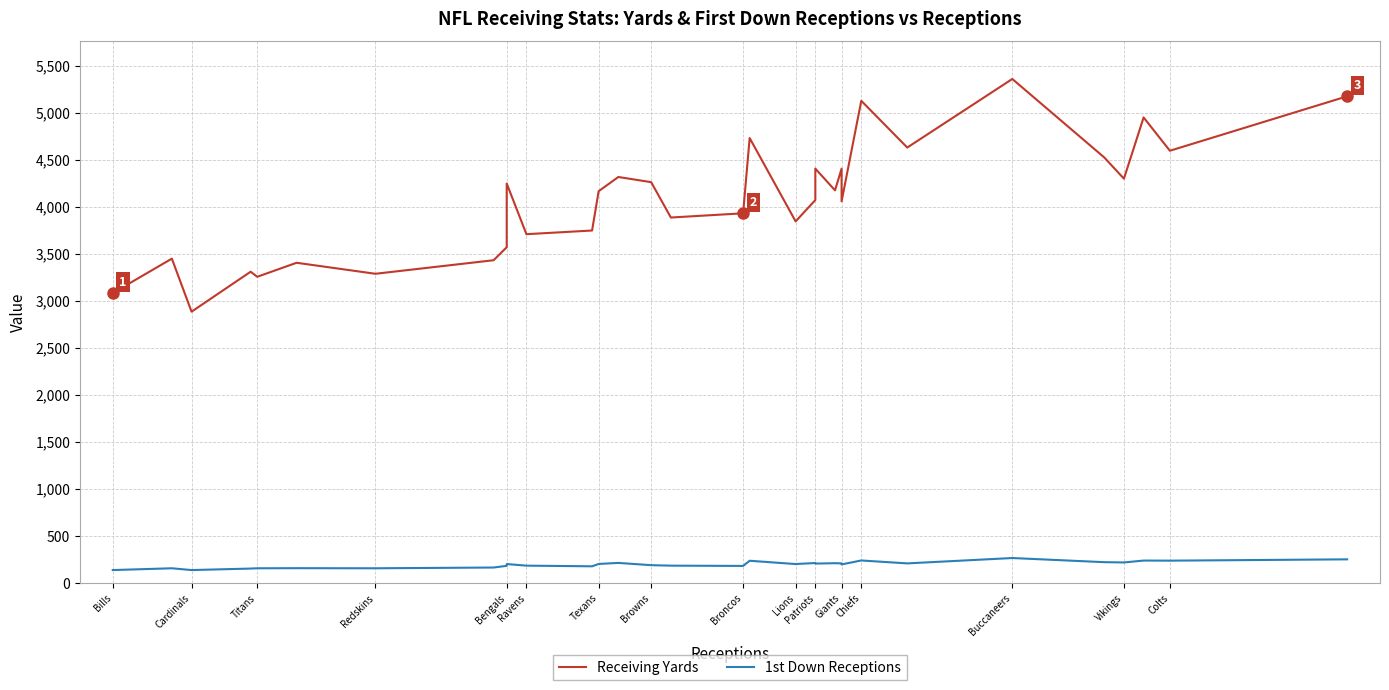

At Browns, list the series in order from largest to smallest.

Receiving Yards, 1st Down Receptions